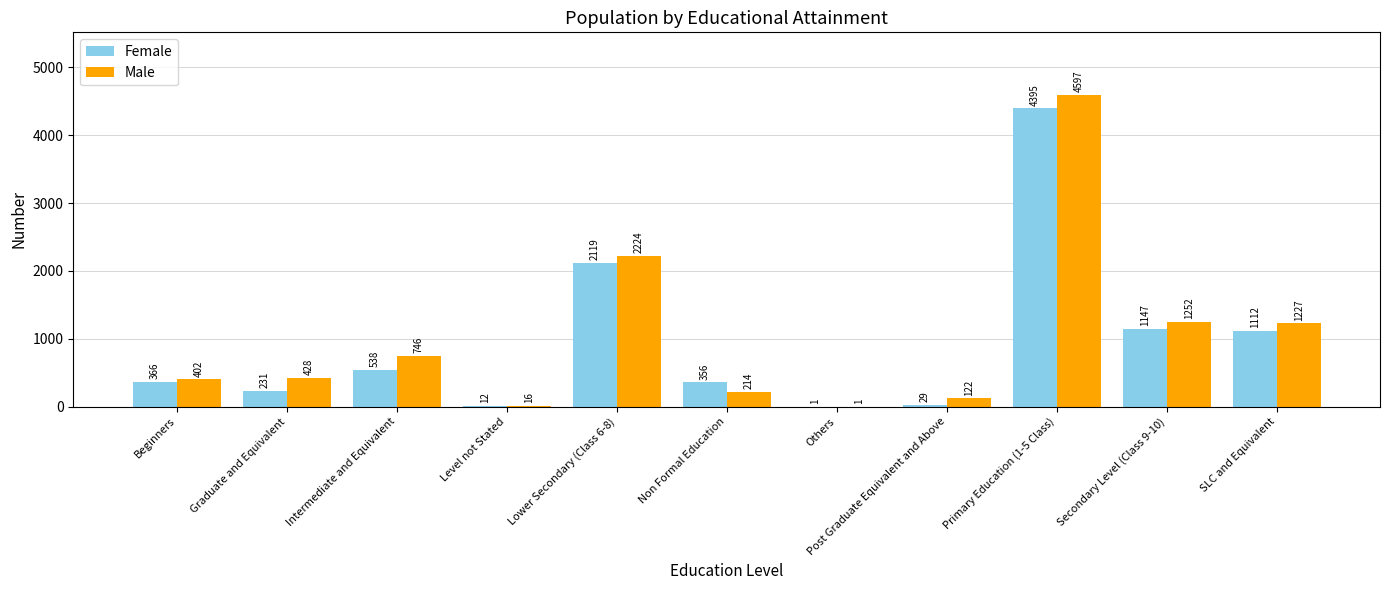

The Female series shows 755 at Secondary Level (Class 9-10). True or false?

False